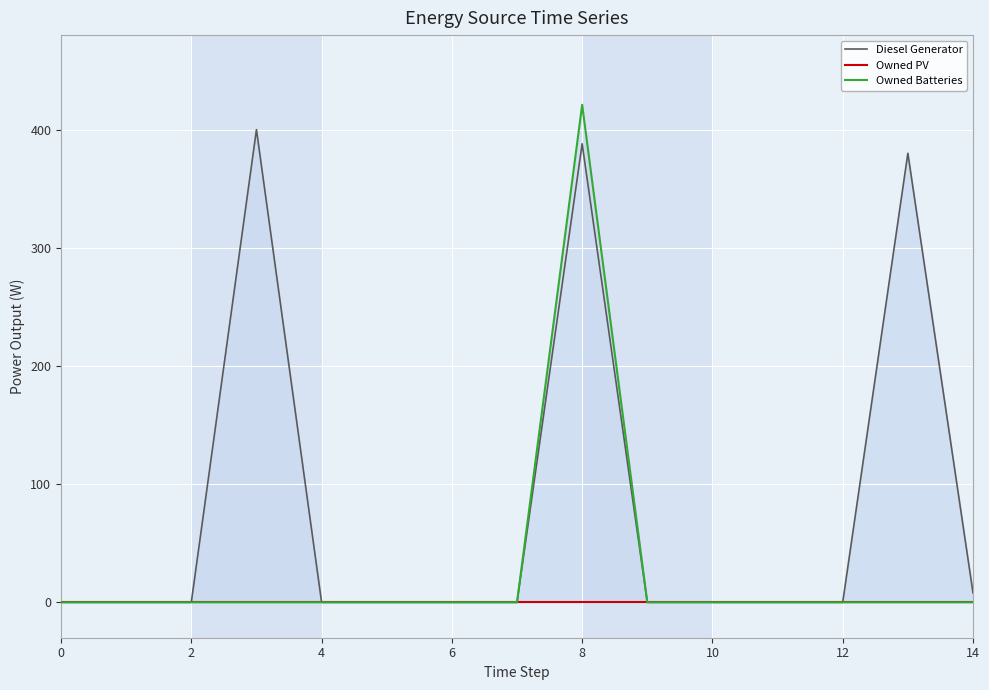

List the series in order of their overall mean, highest first.

Diesel Generator, Owned Batteries, Owned PV